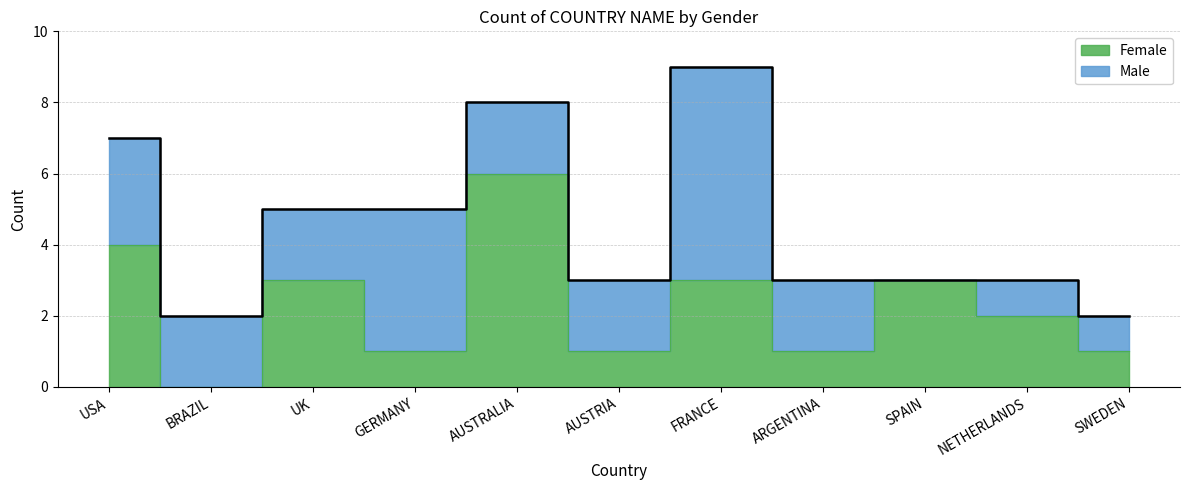

List the labels in order of value, smallest first.

BRAZIL, GERMANY, AUSTRIA, ARGENTINA, SWEDEN, NETHERLANDS, UK, FRANCE, SPAIN, USA, AUSTRALIA